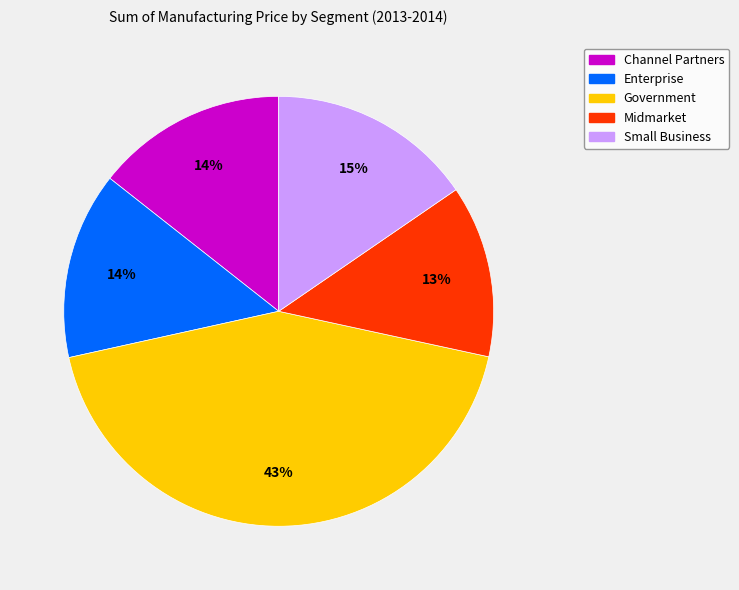

Between Midmarket and Small Business, which is larger?

Small Business